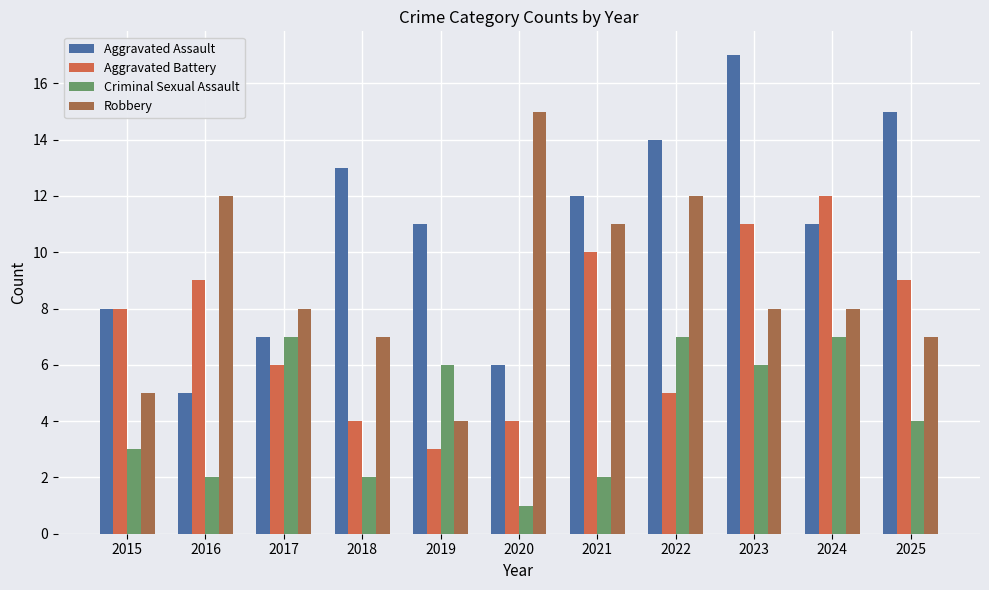

The value of Robbery at 2021 is 3. True or false?

False